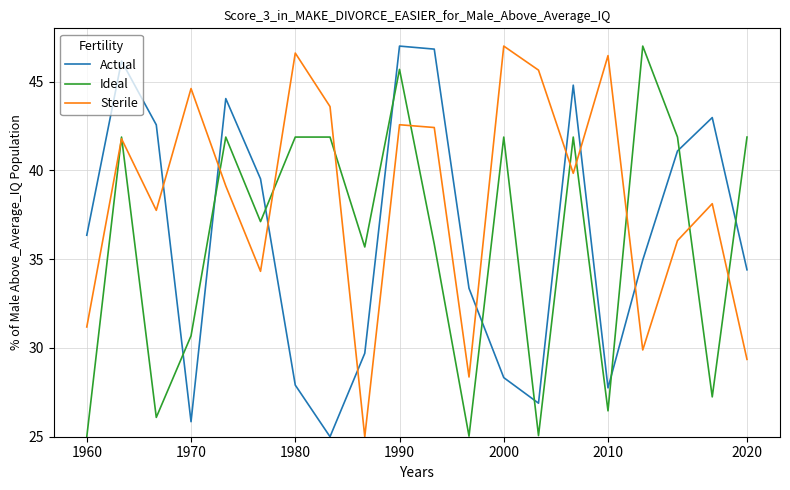

In Ideal, how many points are lower than both neighbors (excluding endpoints)?

7